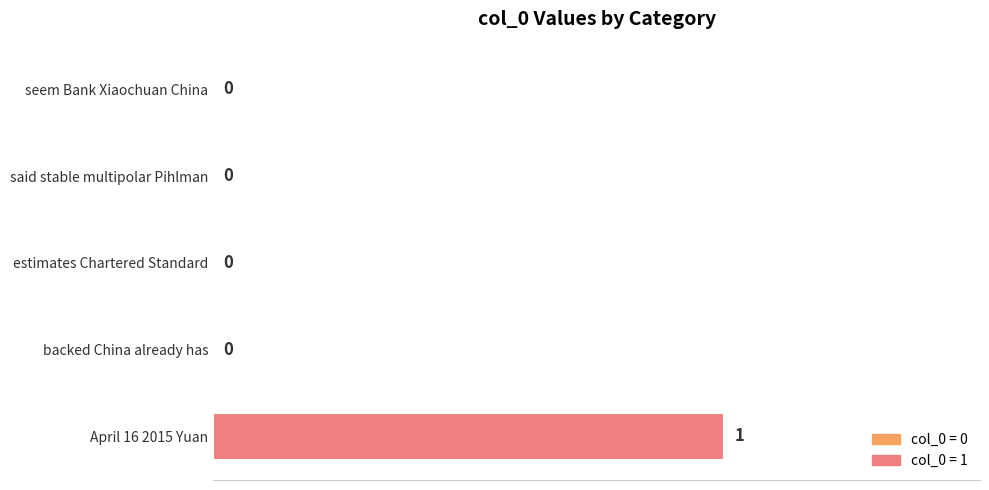

Which label corresponds to the largest value in the chart?

April 16 2015 Yuan